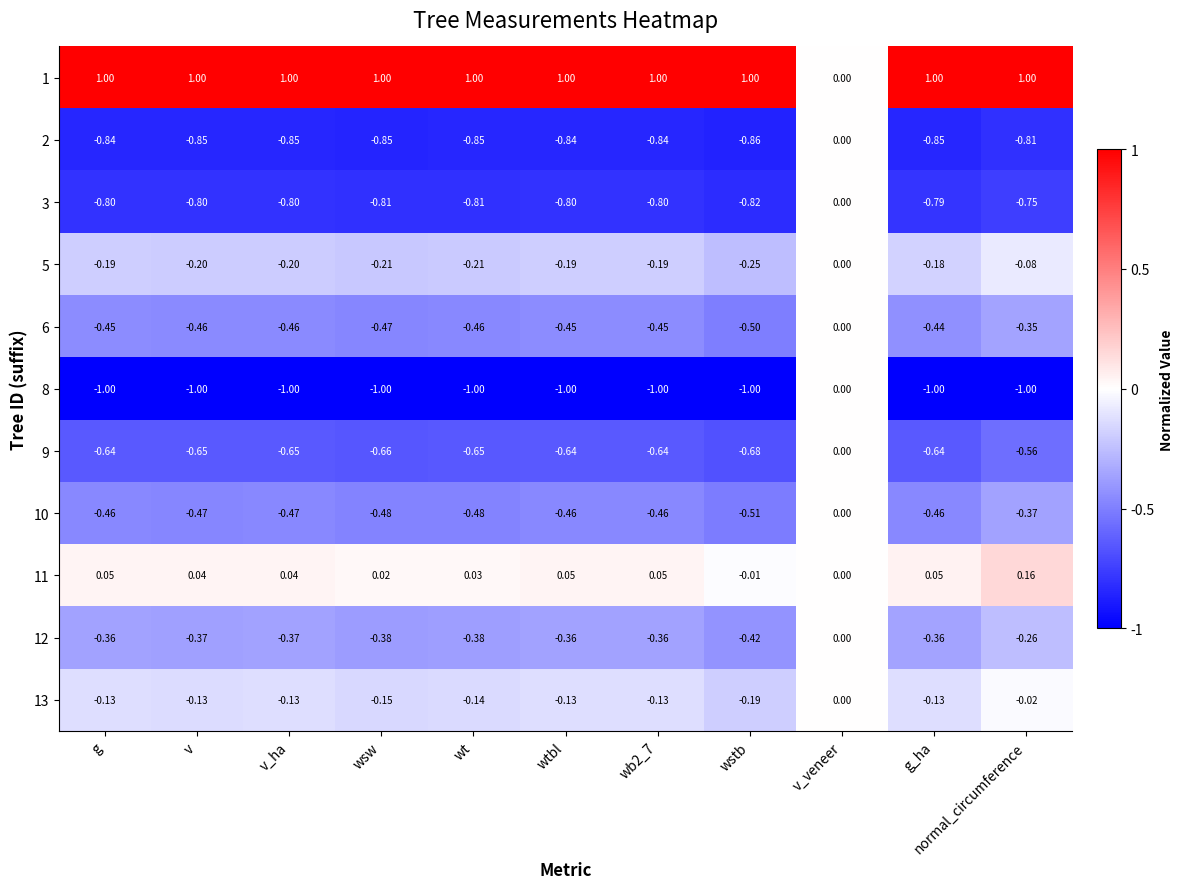

At which label does 1 reach its minimum?

v_veneer